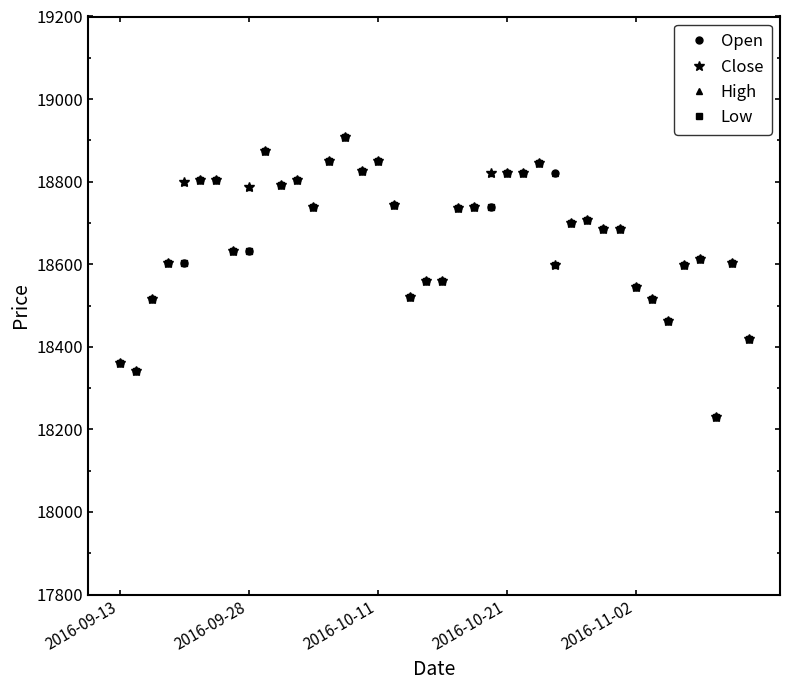

What are all the series names shown in the legend?

Open, Close, High, Low